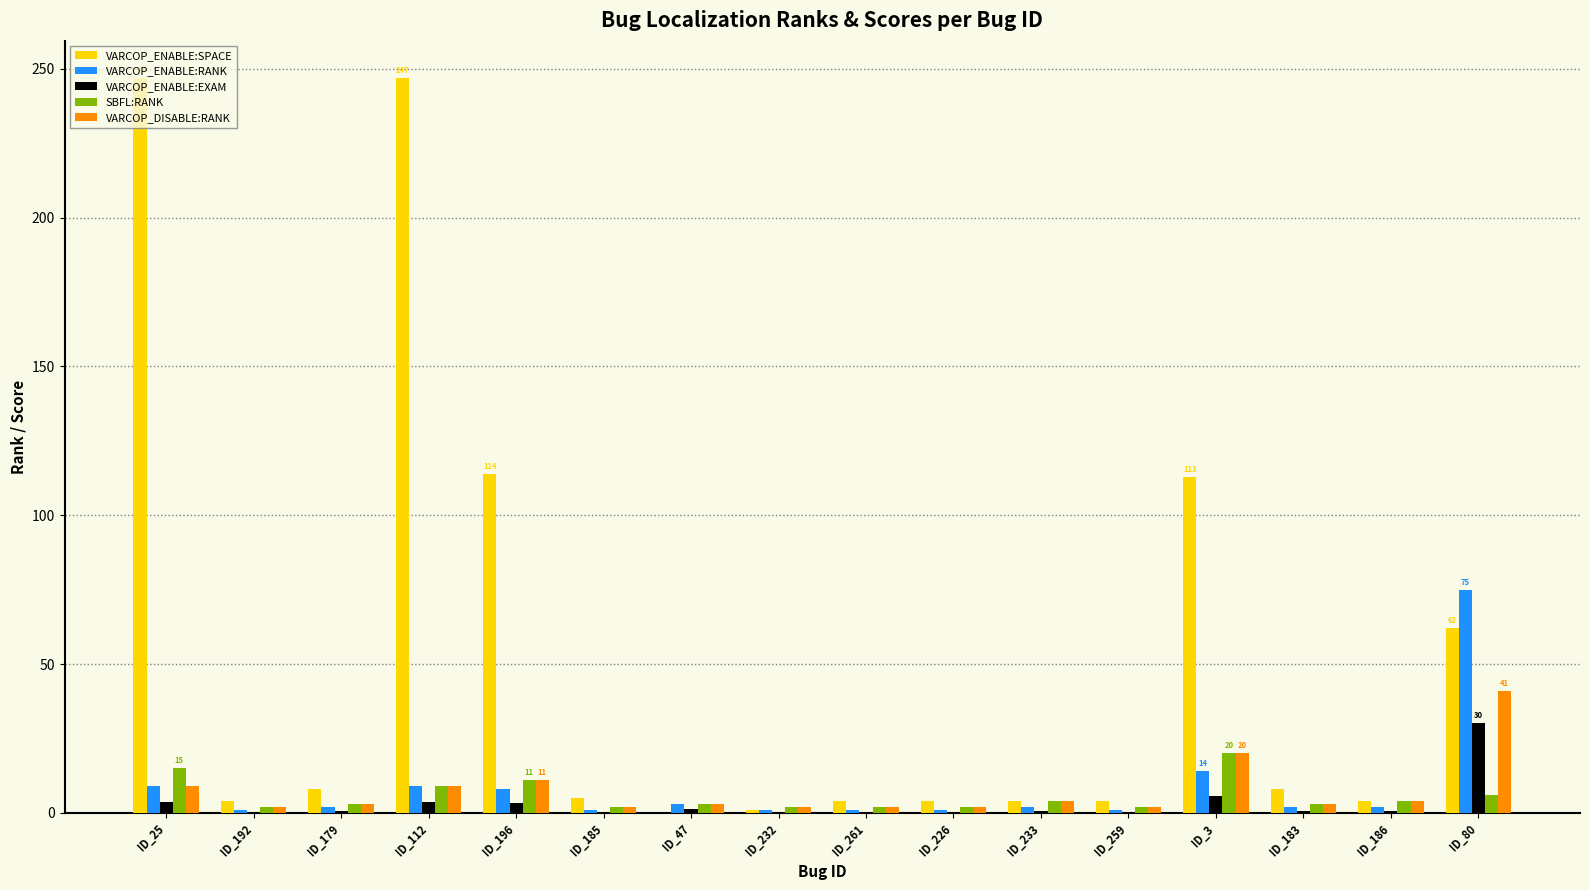

Is the value of VARCOP_ENABLE:EXAM at ID_226 greater than the value of VARCOP_DISABLE:RANK at ID_3?

No